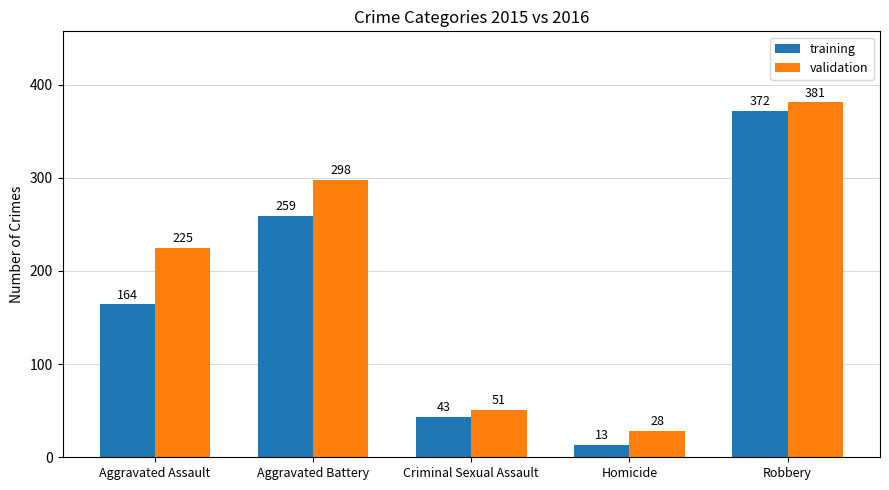

How many values in the training series are below 164?

2